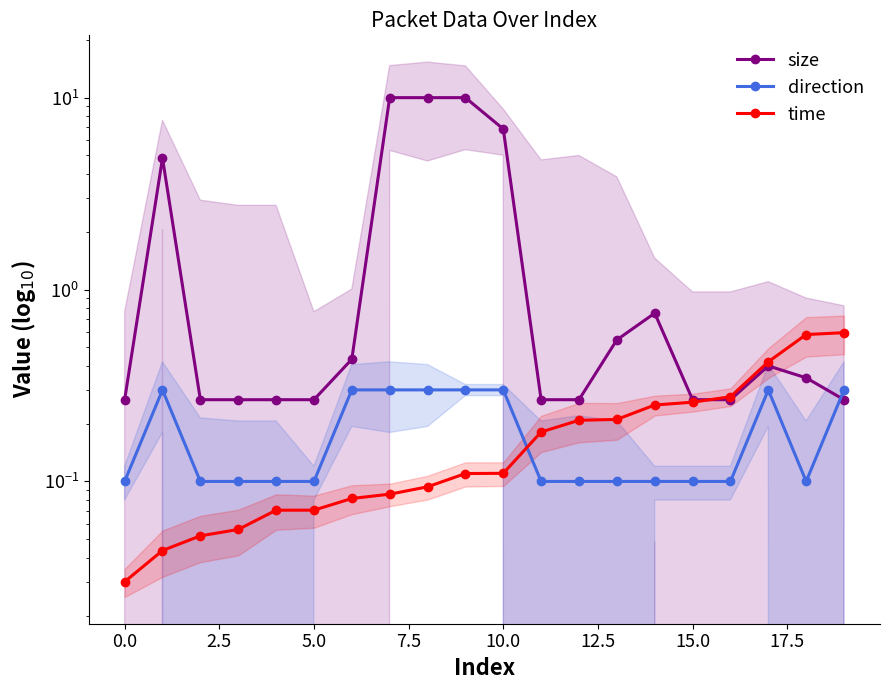

Reading left to right, list all the values displayed in this chart.

size: 0.3	4.8	0.3	0.3	0.3	0.3	0.4	10.0	10.0	10.0	6.9	0.3	0.3	0.5	0.8	0.3	0.3	0.4	0.3	0.3
direction: 0.1	0.3	0.1	0.1	0.1	0.1	0.3	0.3	0.3	0.3	0.3	0.1	0.1	0.1	0.1	0.1	0.1	0.3	0.1	0.3
time: 0.0	0.0	0.1	0.1	0.1	0.1	0.1	0.1	0.1	0.1	0.1	0.2	0.2	0.2	0.3	0.3	0.3	0.4	0.6	0.6